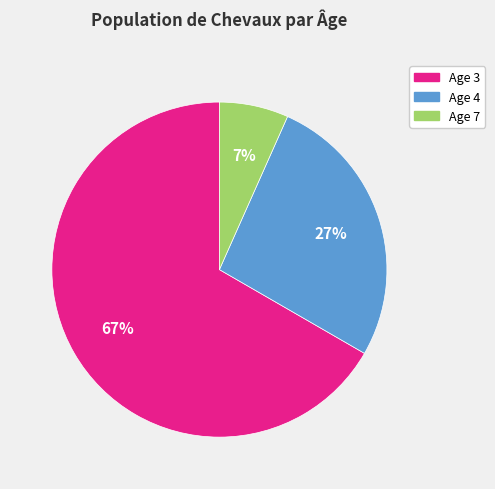

To the nearest percent, what percentage of the pie is Age 4?

27%